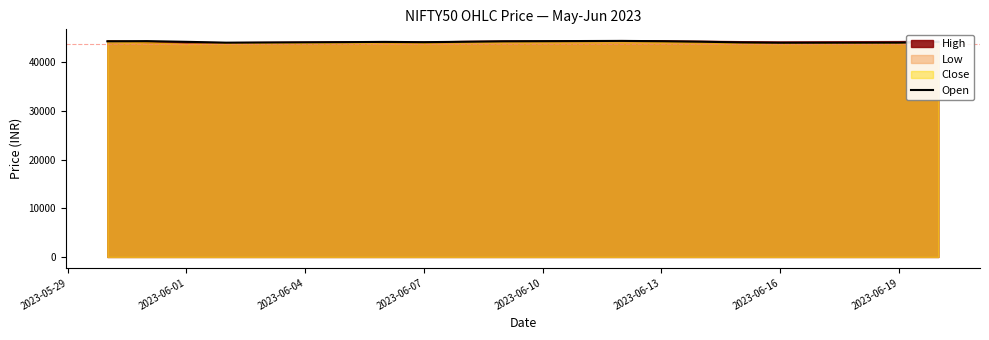

What is the highest value of the Open series?

44360.0